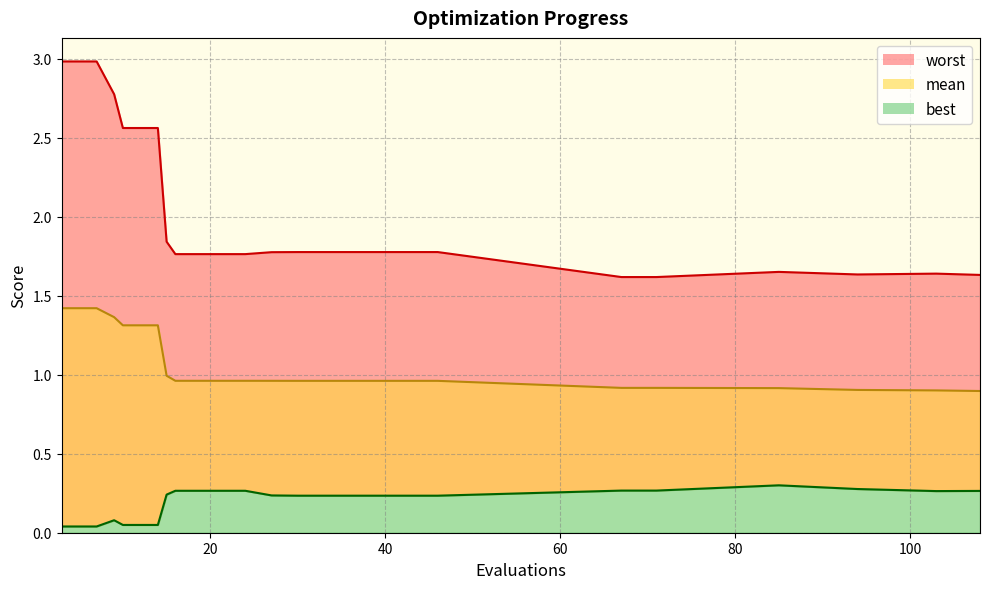

What are all the series names shown in the legend?

mean, best, worst